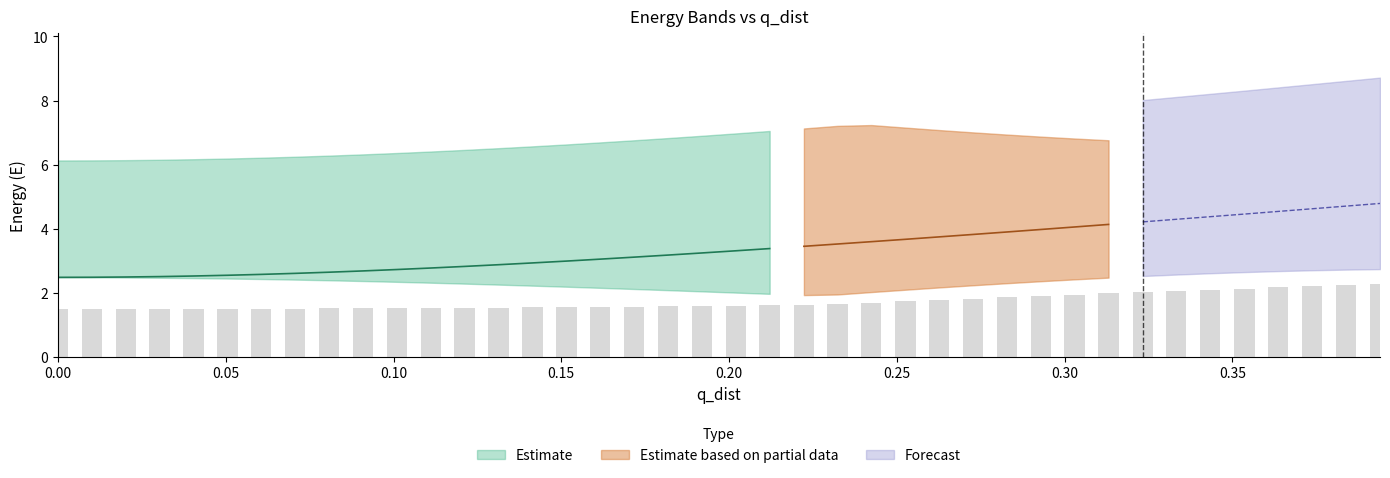

Which has a higher value, 33 or 32?

33